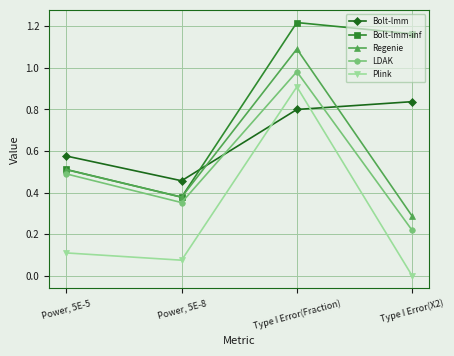

List the labels in order of Bolt-lmm value, largest first.

Type I Error(X2), Type I Error(Fraction), Power, 5E-5, Power, 5E-8